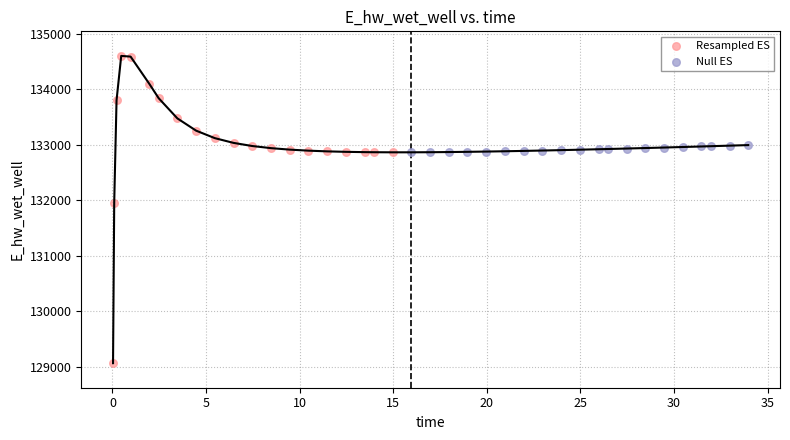

Which series has the largest Y range (max minus min)?

Resampled ES